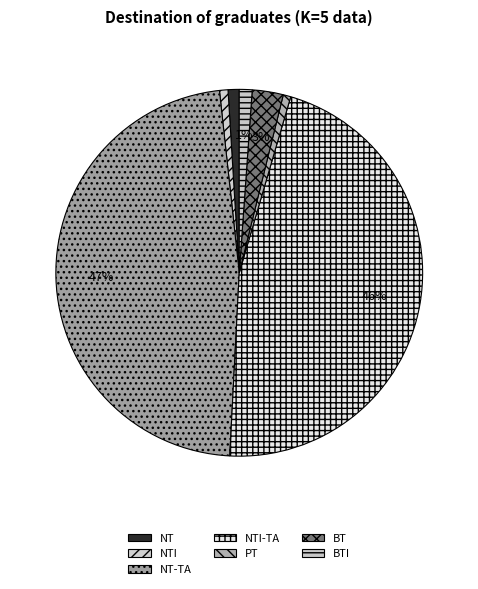

To the nearest percent, what portion does PT represent?

1%